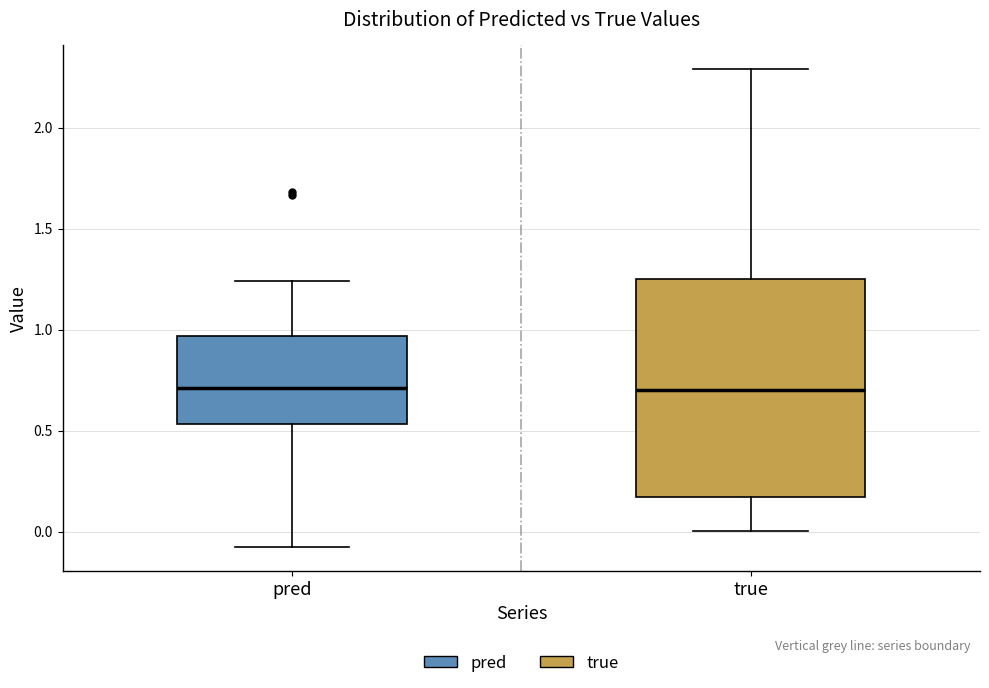

Reading left to right, read every box against the y-axis: the position of its median line, the range the box covers, and the ends of its whiskers. The values are not printed on the chart, so give them approximately, as read against the axis.

pred: median 0.70, box 0.55 to 0.95, whiskers -0.10 to 1.25
true: median 0.70, box 0.15 to 1.25, whiskers 0.00 to 2.30